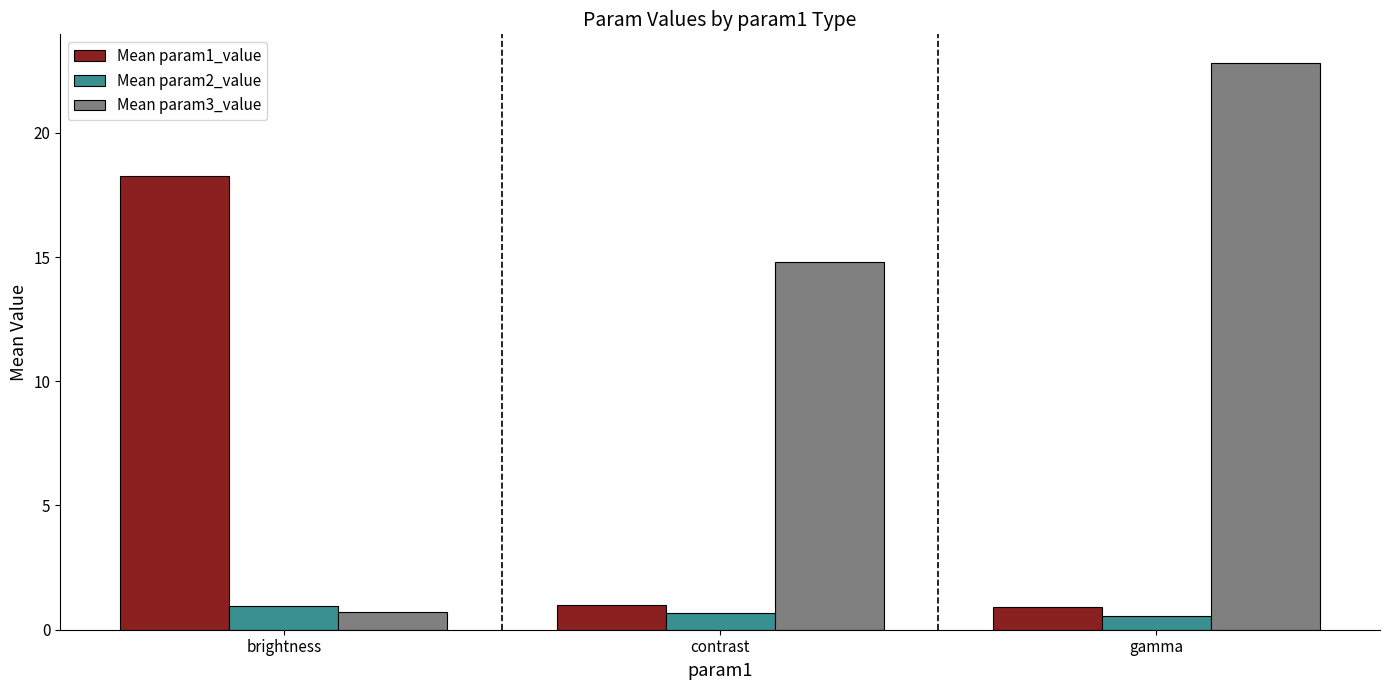

Are the bars horizontal?

No